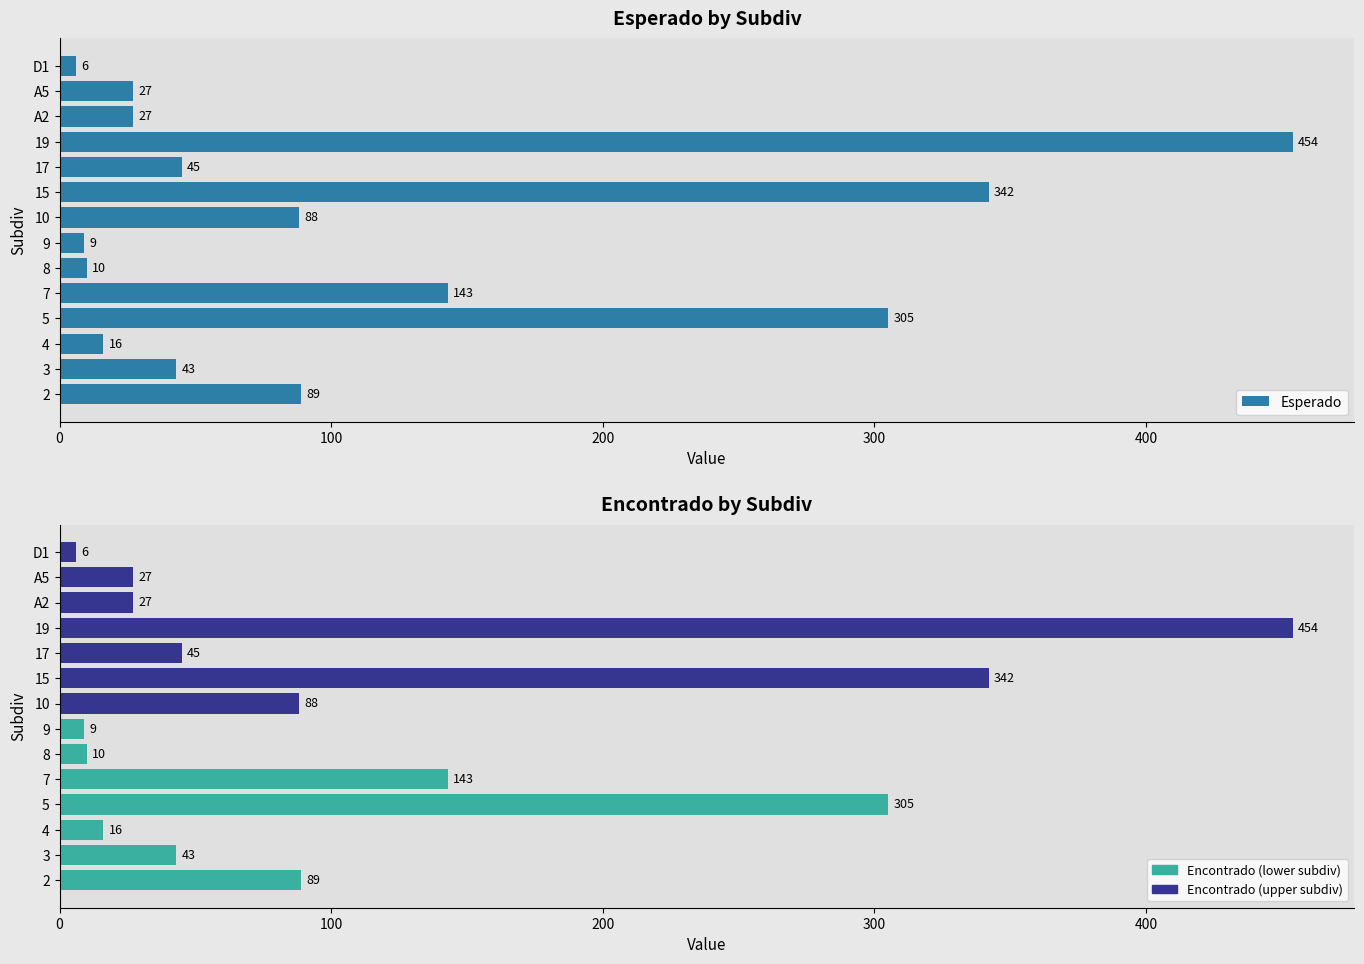

What is the minimum value for Encontrado?

6